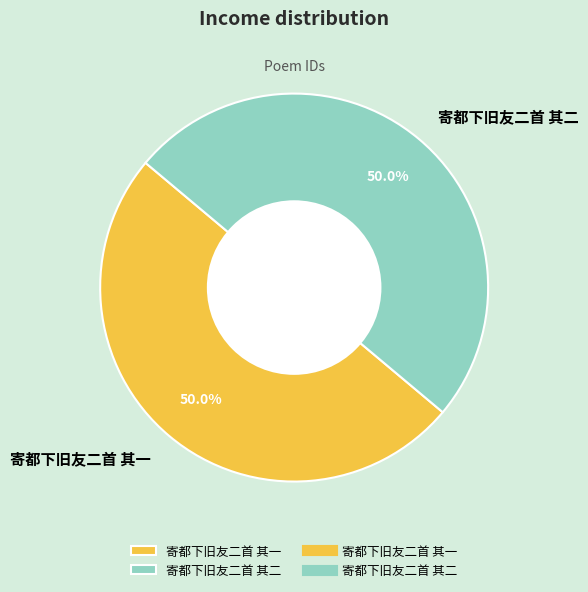

To the nearest percent, what portion does 寄都下旧友二首 其一 represent?

50%